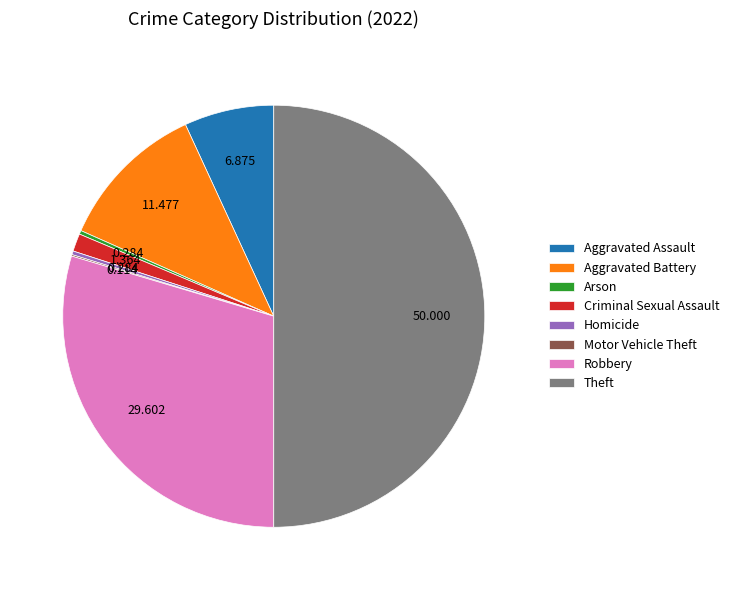

Between Aggravated Battery and Theft, which is larger?

Theft